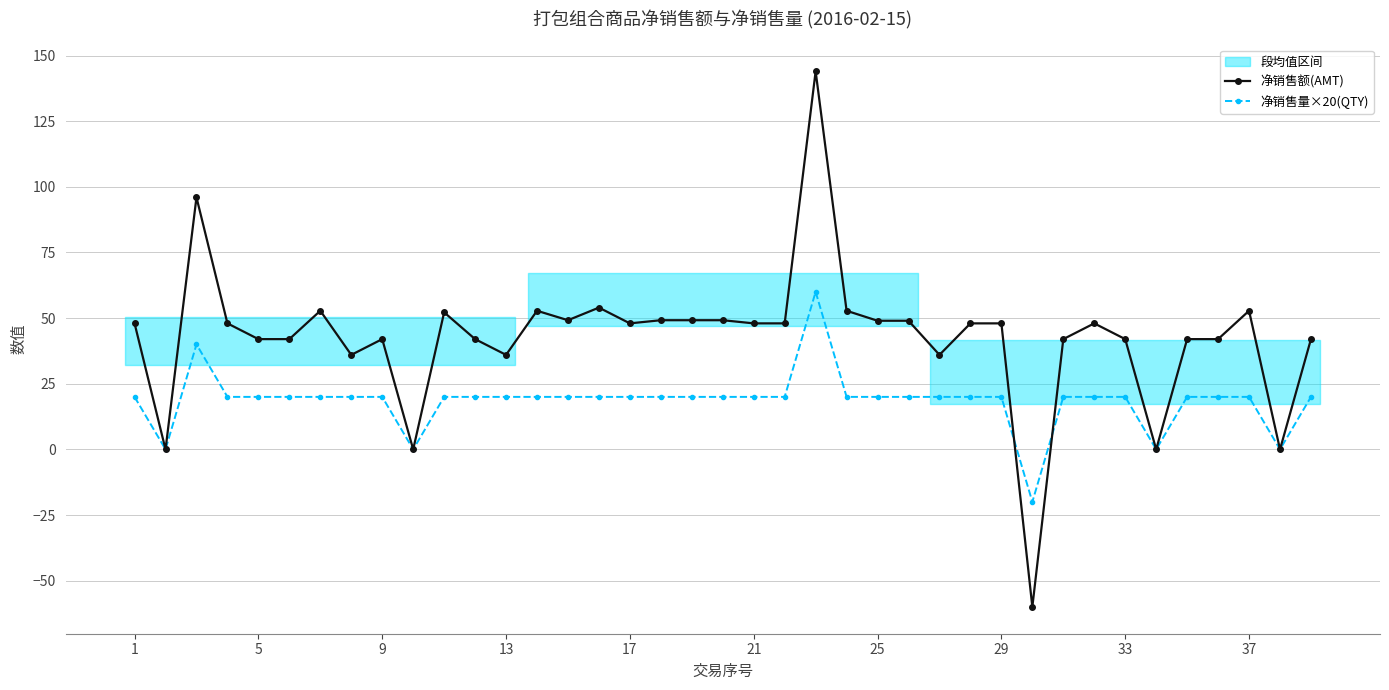

What is the maximum value for 净销售额(AMT)?

144.0